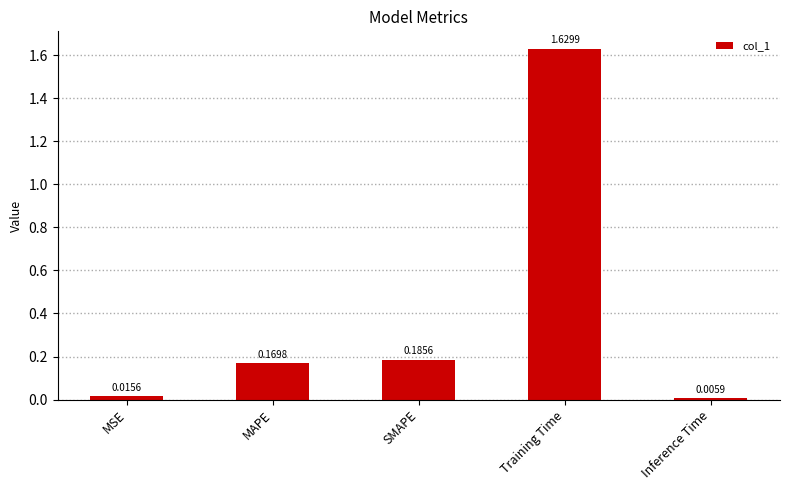

At which category does the chart reach its peak across all series?

Training Time